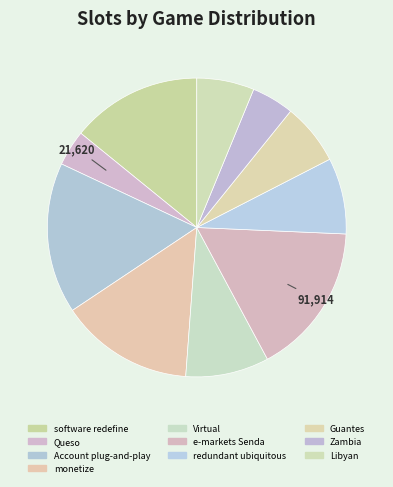

How many slices are in this pie chart?

10